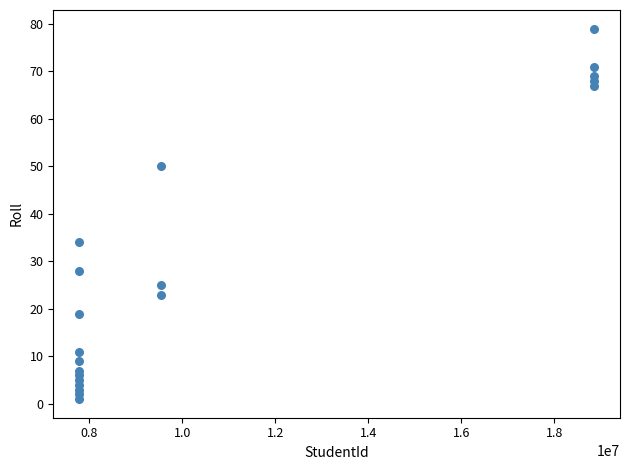

What is the range of Y values (max minus min)?

78